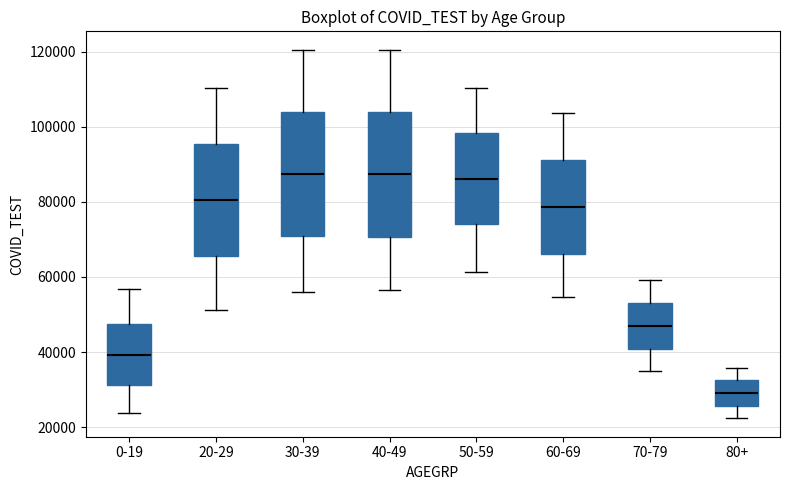

Reading left to right, transcribe this box plot: for each box, give where its median line is, the range the box spans, and where its two whiskers end, as read against the y-axis. The values are not printed on the chart, so give them approximately, as read against the axis.

0-19: median 40000, box 32000 to 48000, whiskers 24000 to 56000
20-29: median 80000, box 66000 to 96000, whiskers 52000 to 110000
30-39: median 88000, box 70000 to 104000, whiskers 56000 to 120000
40-49: median 88000, box 70000 to 104000, whiskers 56000 to 120000
50-59: median 86000, box 74000 to 98000, whiskers 62000 to 110000
60-69: median 78000, box 66000 to 92000, whiskers 54000 to 104000
70-79: median 46000, box 40000 to 54000, whiskers 34000 to 60000
80+: median 30000, box 26000 to 32000, whiskers 22000 to 36000